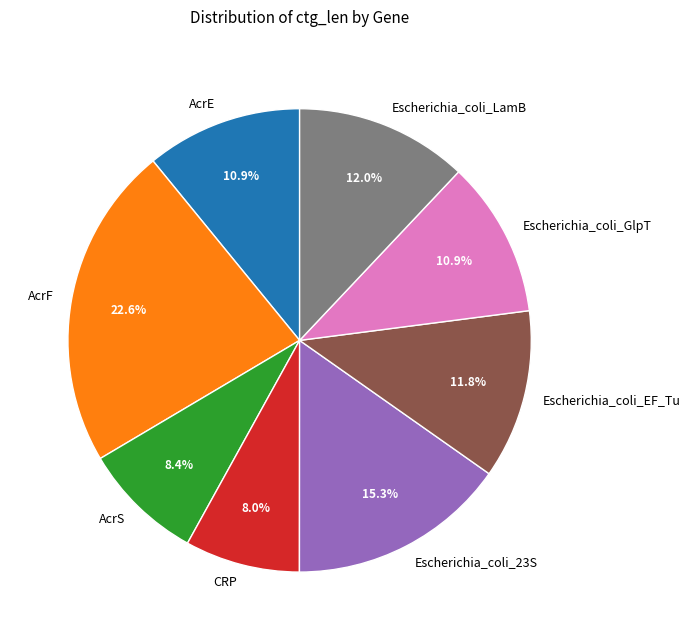

Does any single category account for the majority?

No